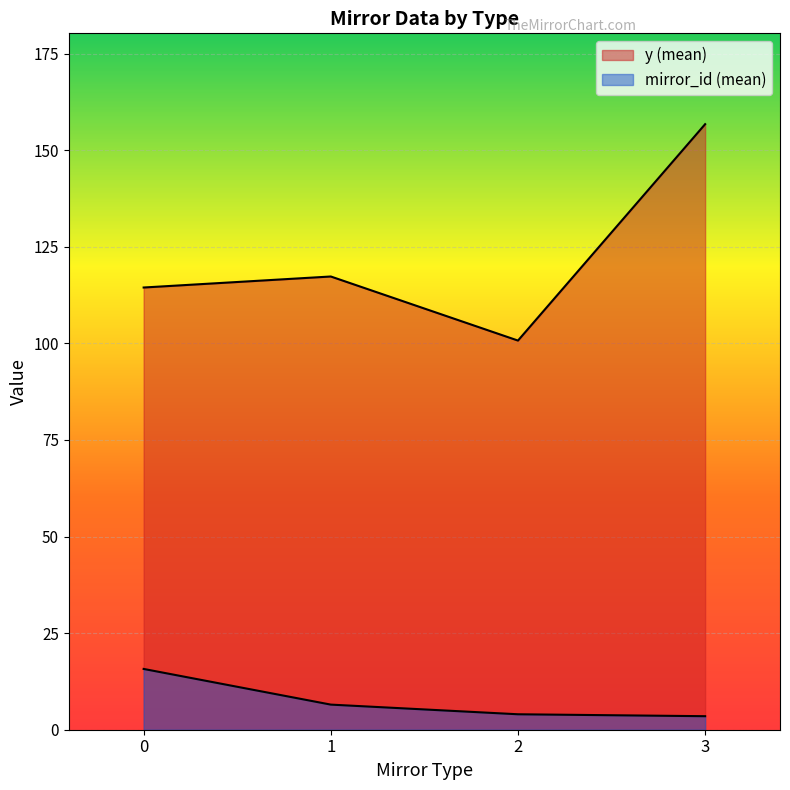

How many lines are shown in the chart?

2